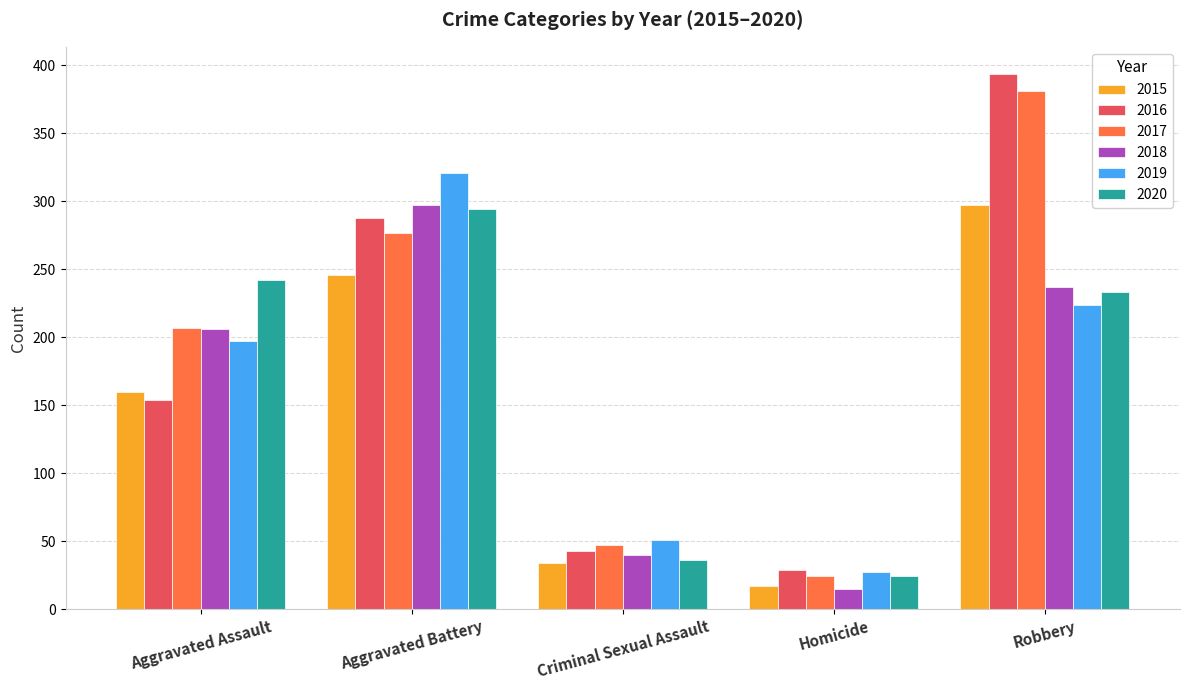

Does the chart contain stacked bars?

No